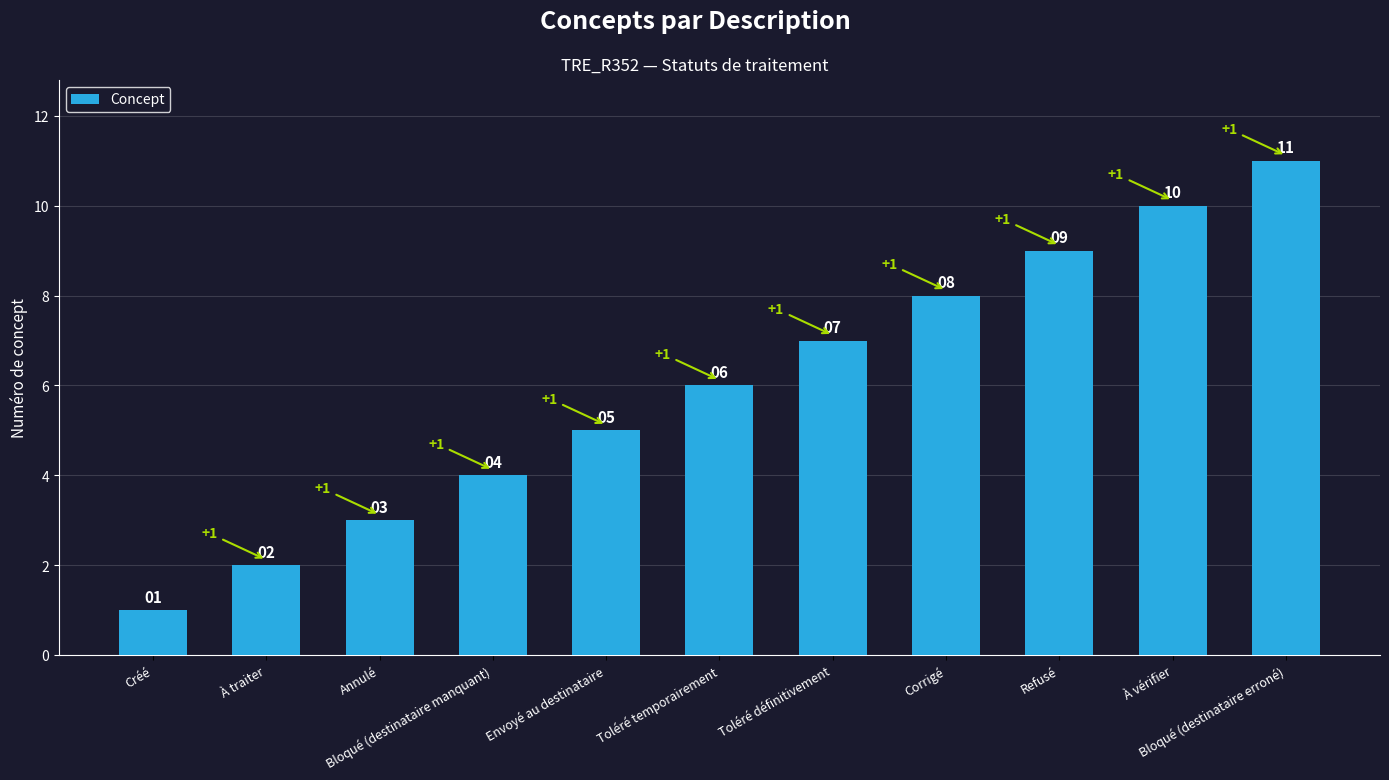

What position from the left is Toléré temporairement?

6